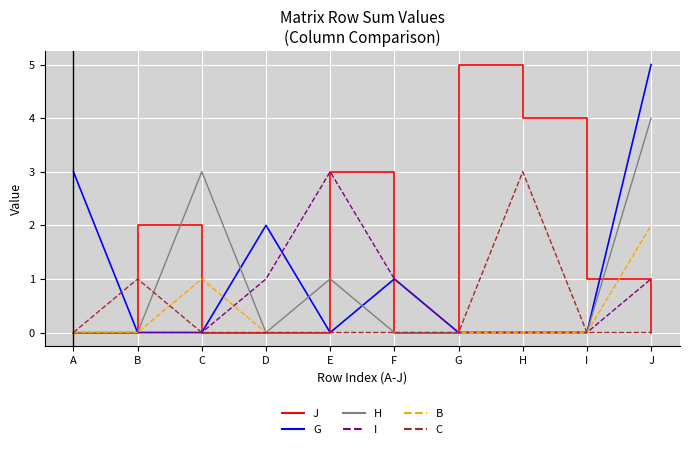

Count the G values in the range 0 to 2.

8